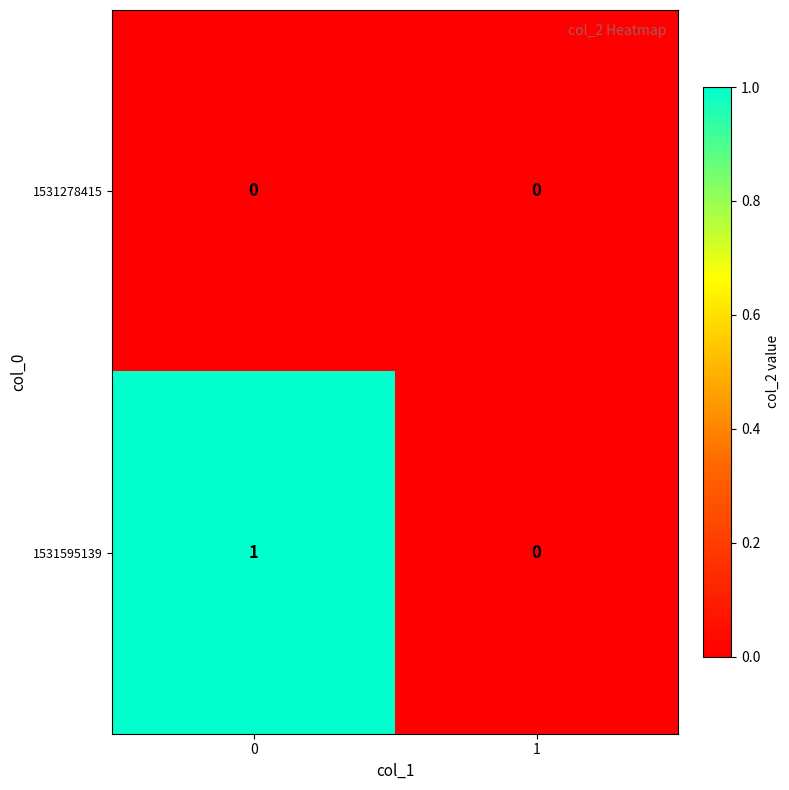

True or false: 1531278415 has a value of 0 at 0.

True